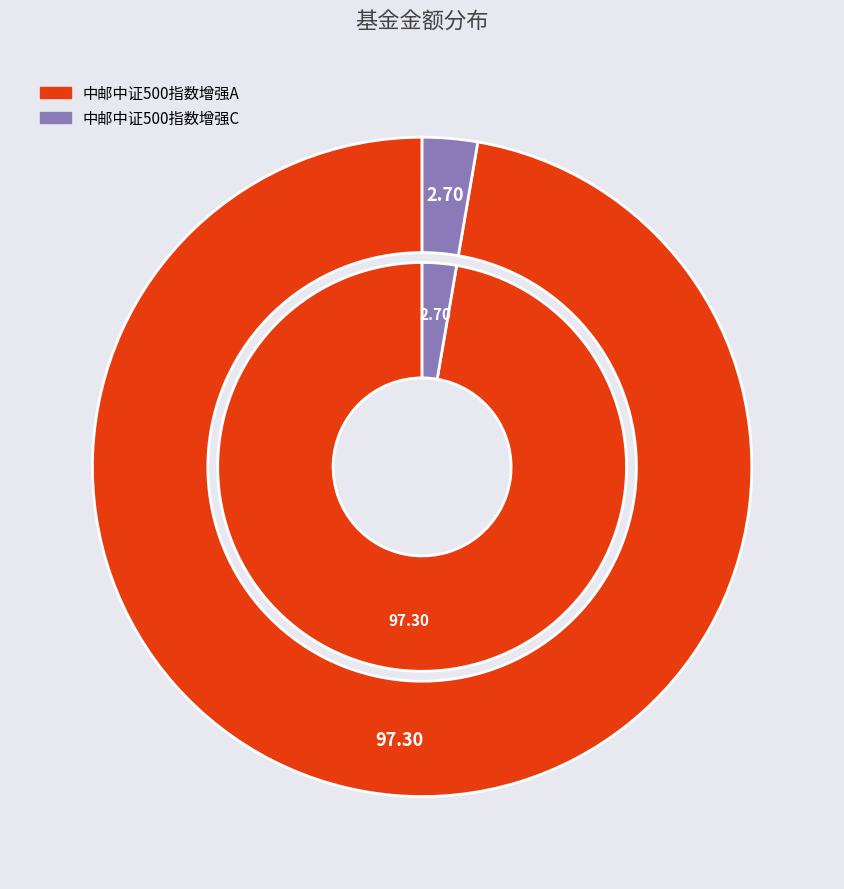

How many segments does this pie chart have?

2